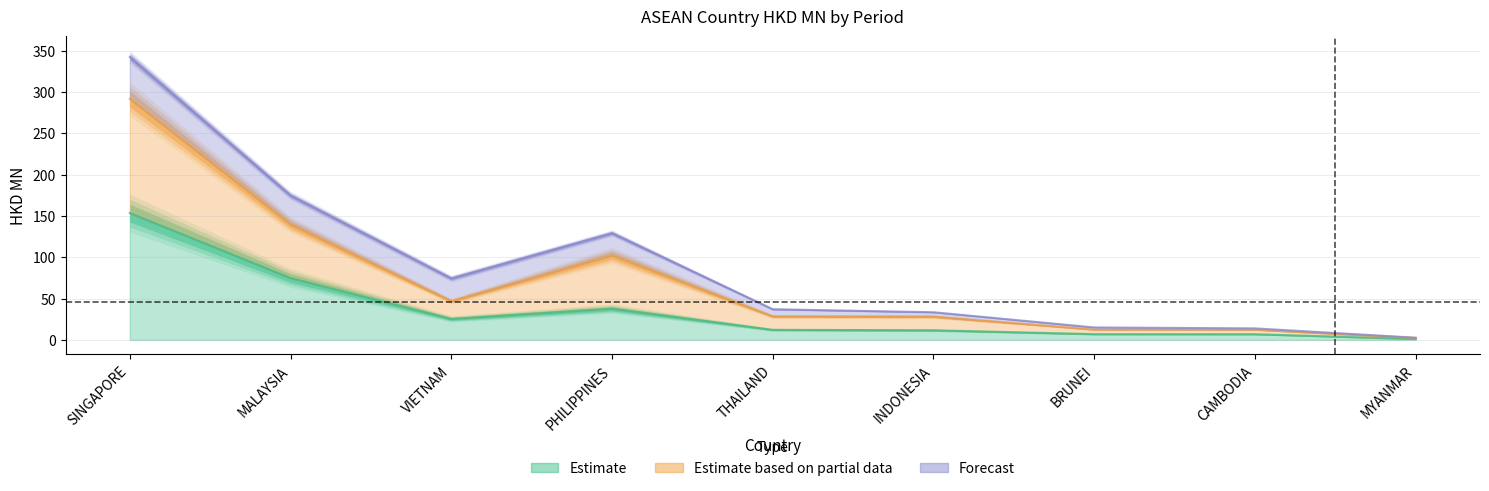

What is the spread (max minus min) of values at PHILIPPINES?

91.5